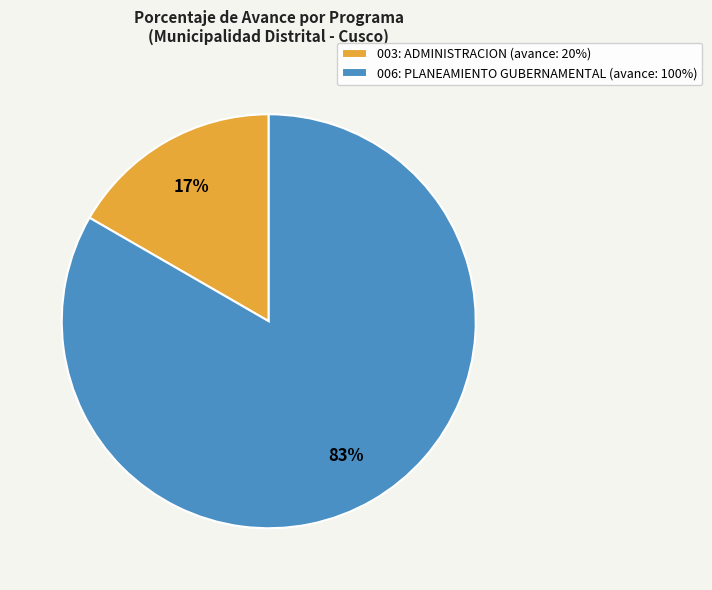

Which slice is the largest?

006: PLANEAMIENTO GUBERNAMENTAL